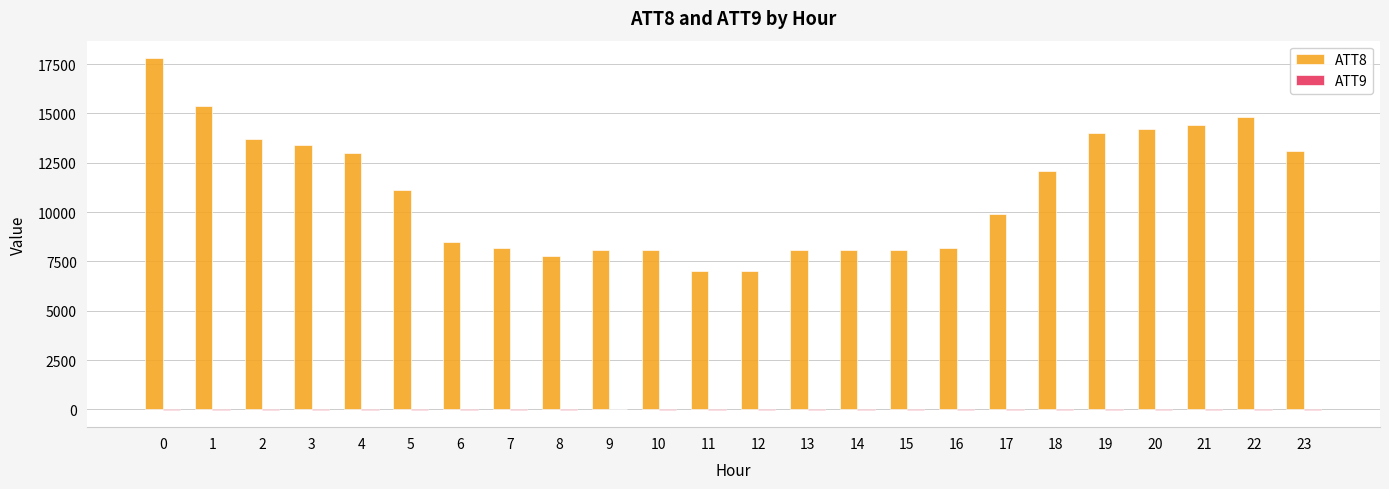

The value of ATT8 at 10 is 8100.0. True or false?

True